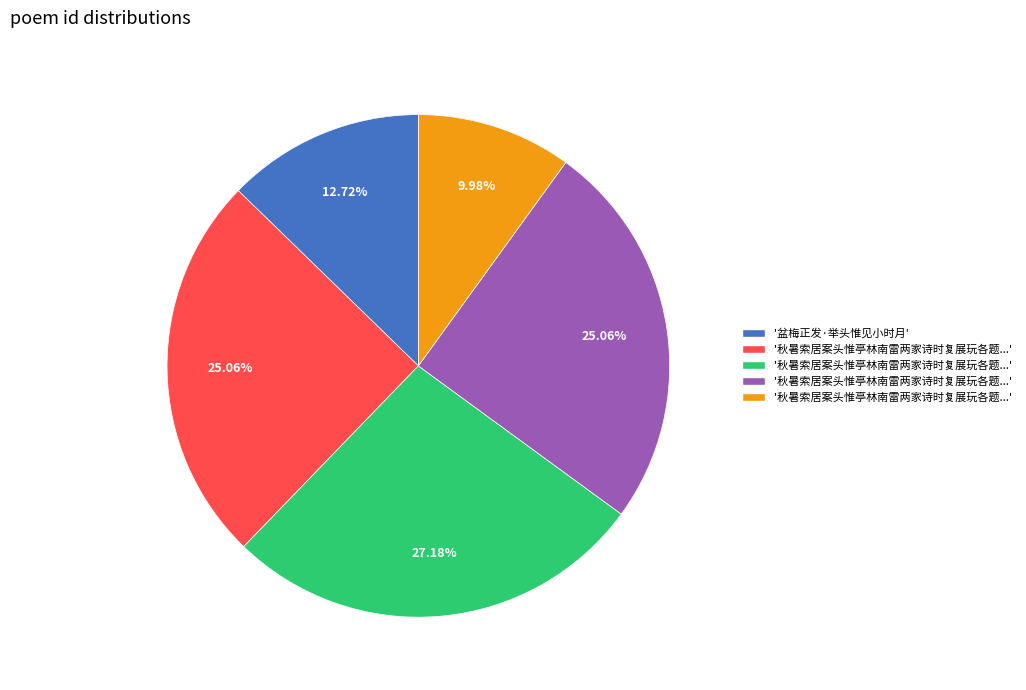

Is there any slice that represents more than half of the pie?

No